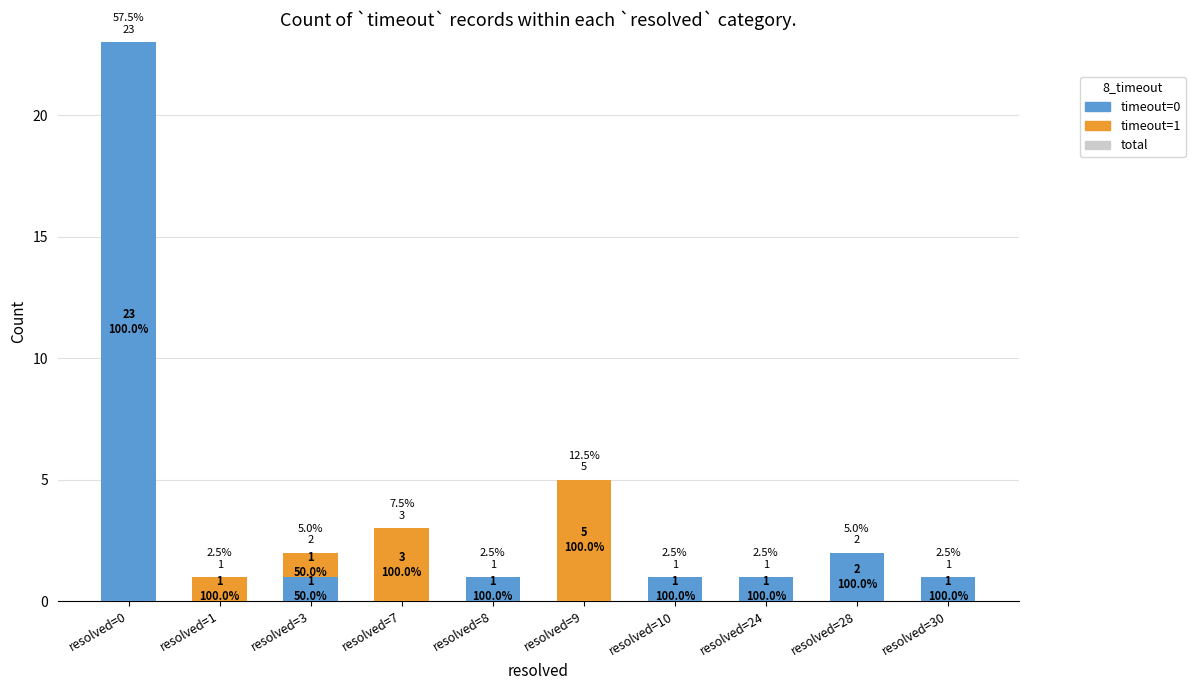

What is the average value of the total series?

4